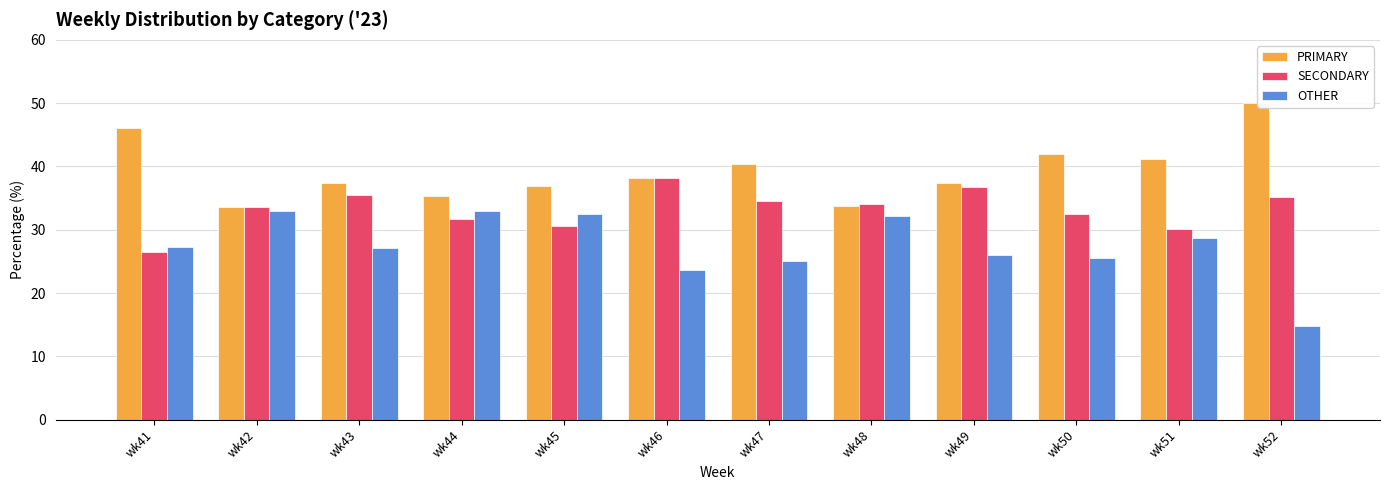

Which series changed the most between wk46 and wk48?

OTHER